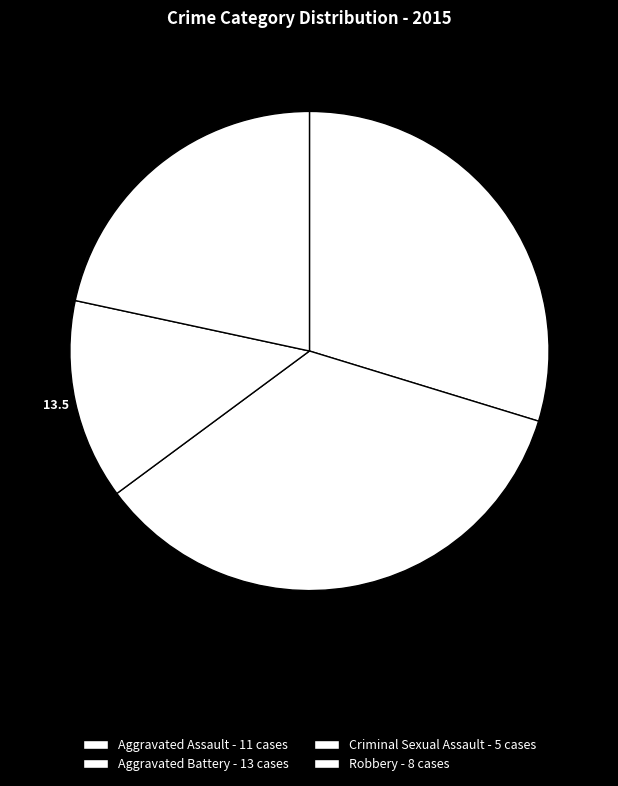

What portion of the pie excludes Aggravated Assault?

70.3%